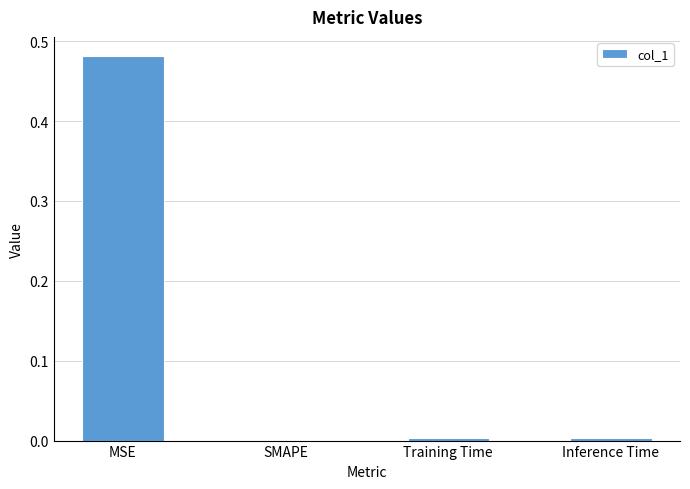

At which category does the chart reach its peak across all series?

MSE